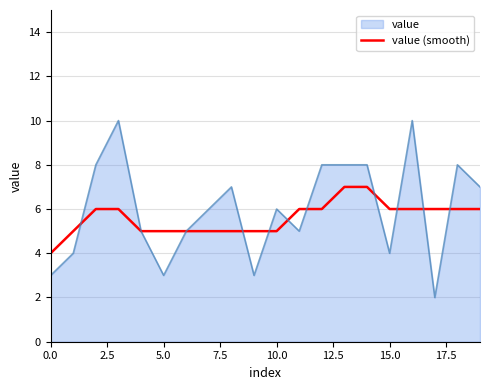

What is the maximum value for value (smooth)?

7